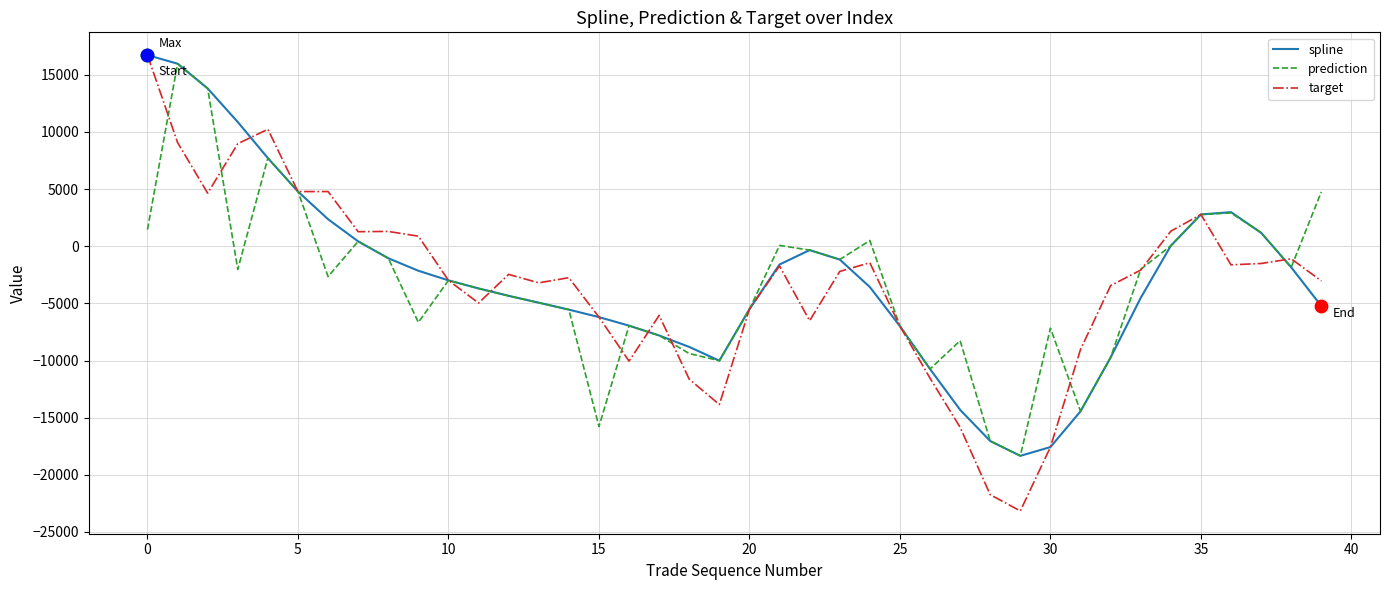

What are all the series names shown in the legend?

spline, prediction, target